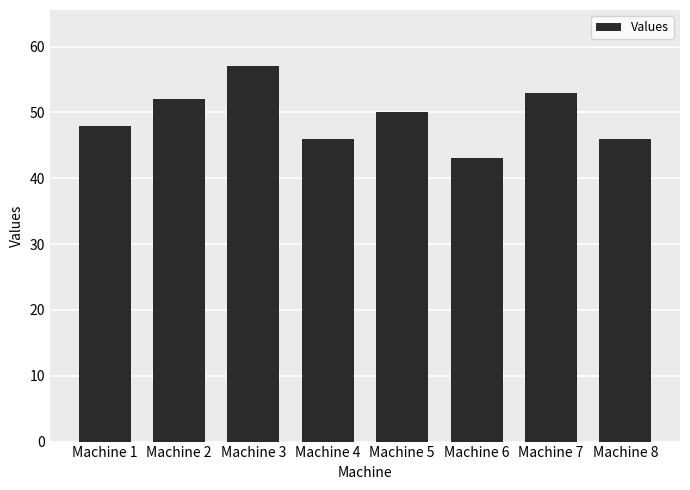

What is the change in value from Machine 3 to Machine 6?

-14